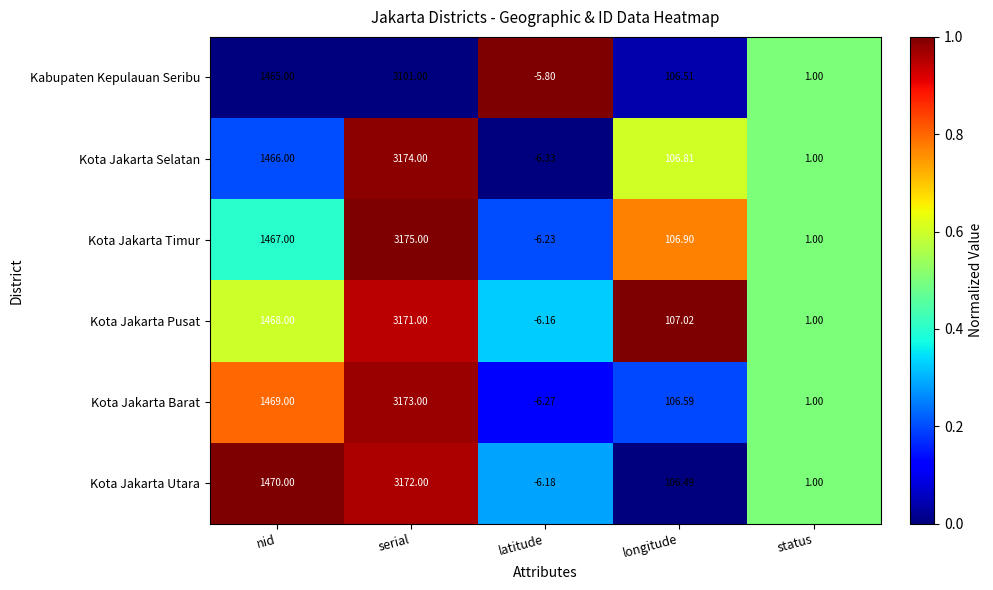

Is the value of Kota Jakarta Selatan at nid greater than the value of Kota Jakarta Timur at latitude?

Yes